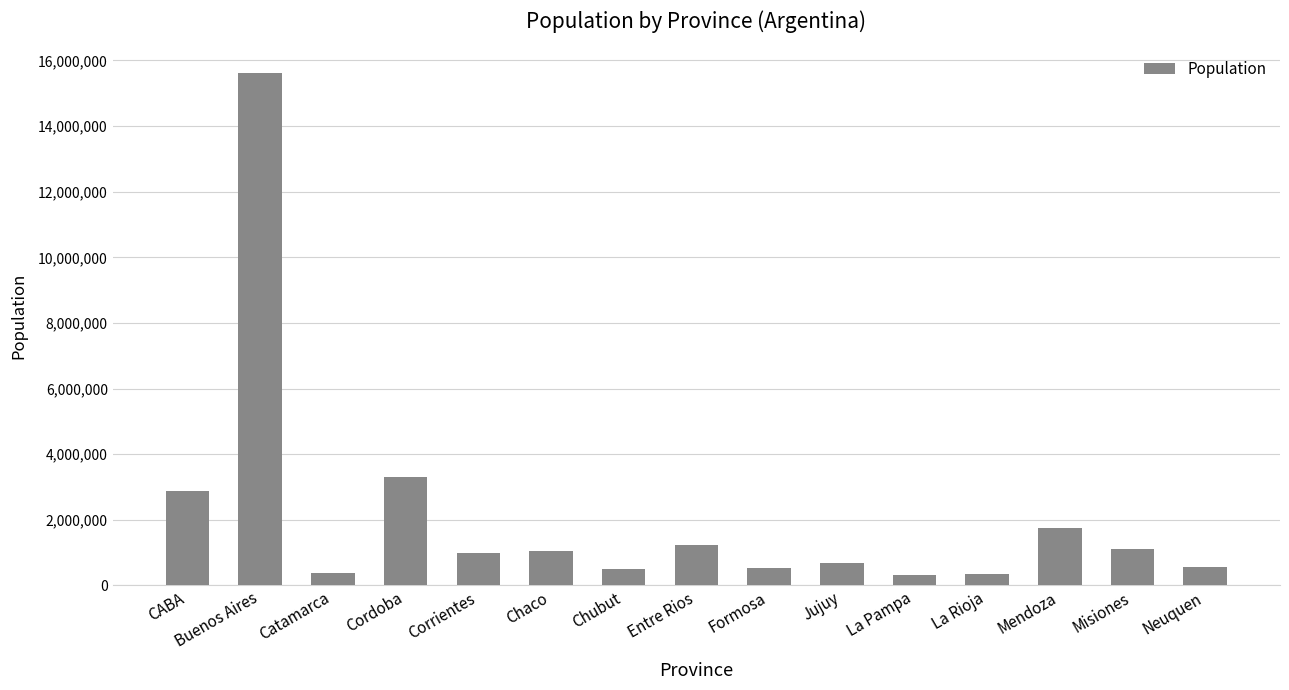

What is the label of the 15th bar from the right?

CABA